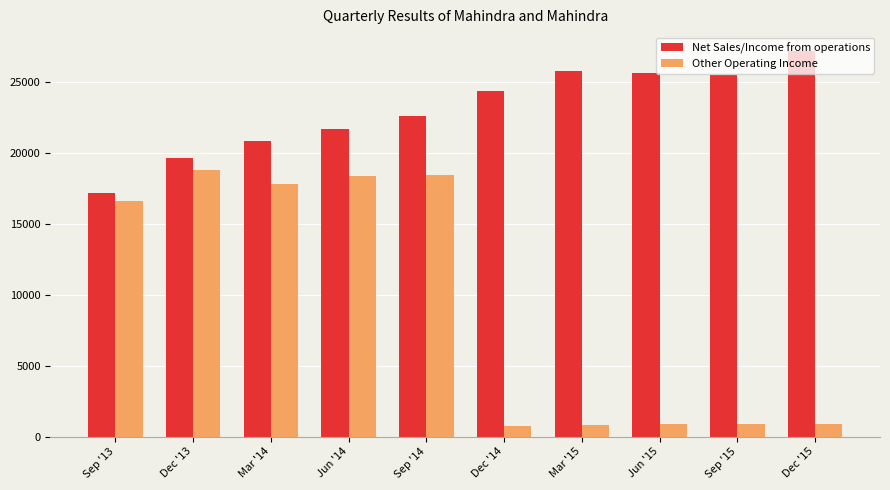

What is the minimum value for Net Sales/Income from operations?

17124.0